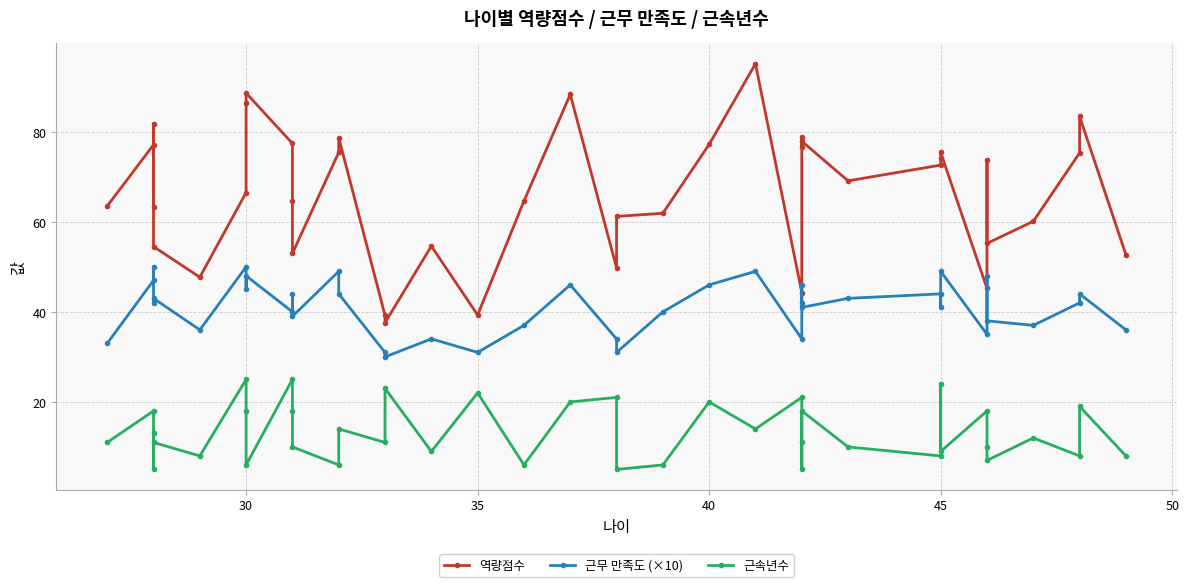

What is the difference between the second highest and minimum values in the 근무 만족도 (×10) series?

20.0